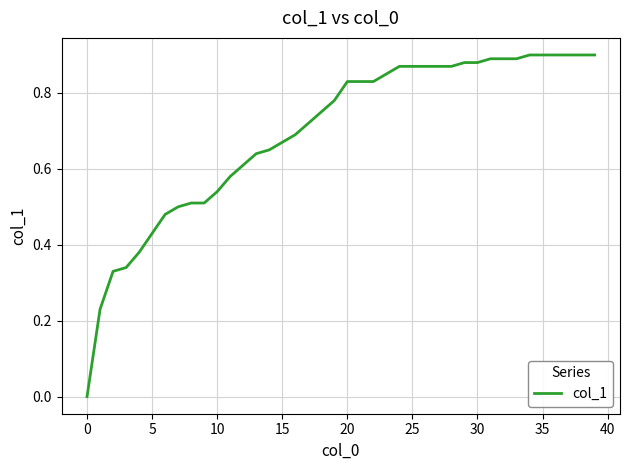

Where is the data nearest to the value 0?

0